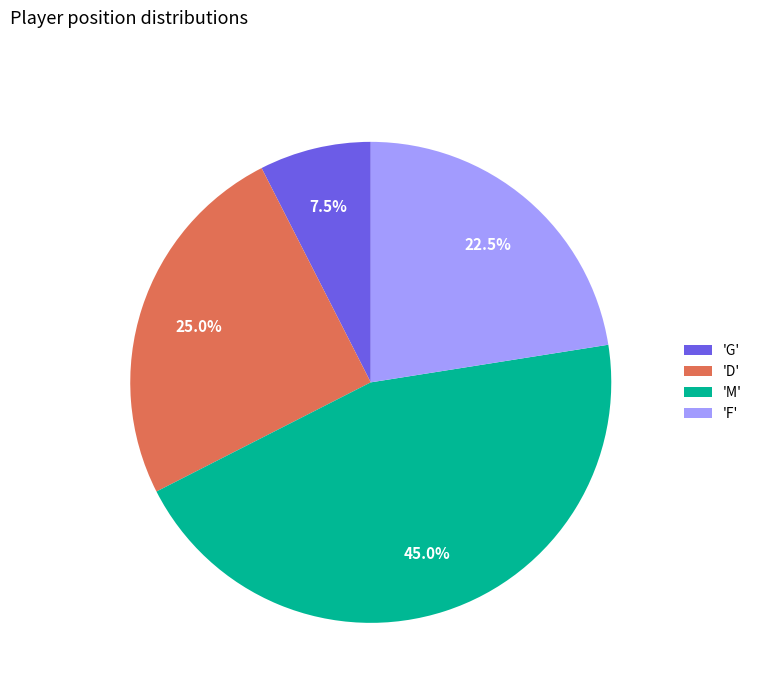

Between 'F' and 'M', which is larger?

'M'